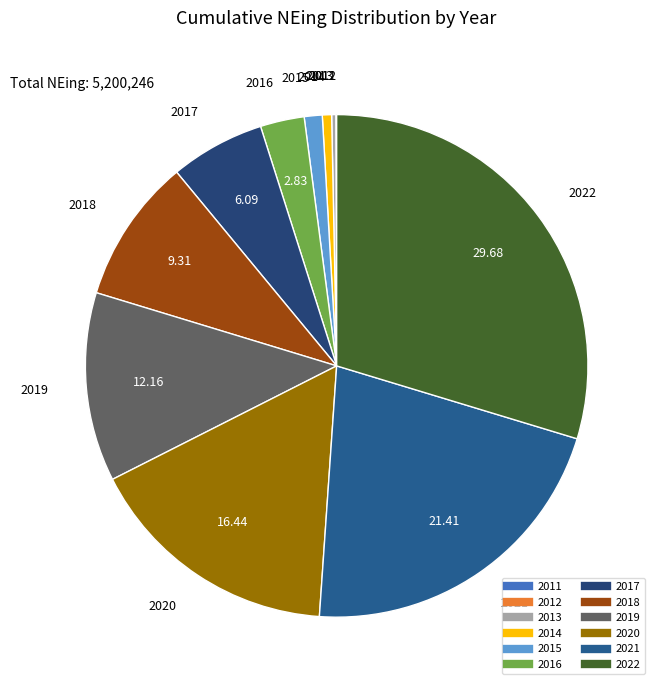

The 2014 slice represents 1% of the pie. True or false?

True